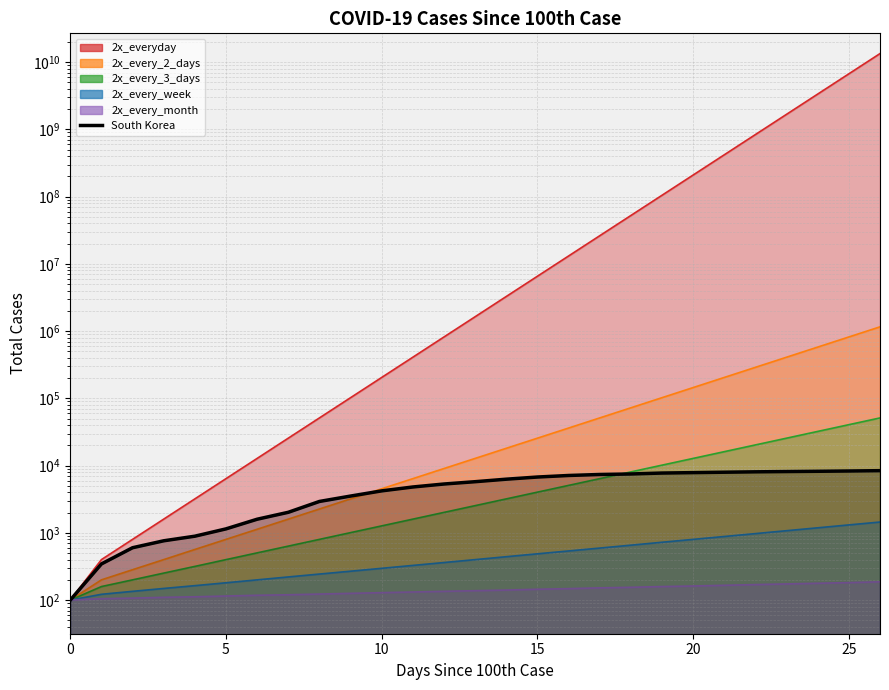

What are all the series names shown in the legend?

2x_everyday, 2x_every_2_days, 2x_every_3_days, 2x_every_week, 2x_every_month, South Korea